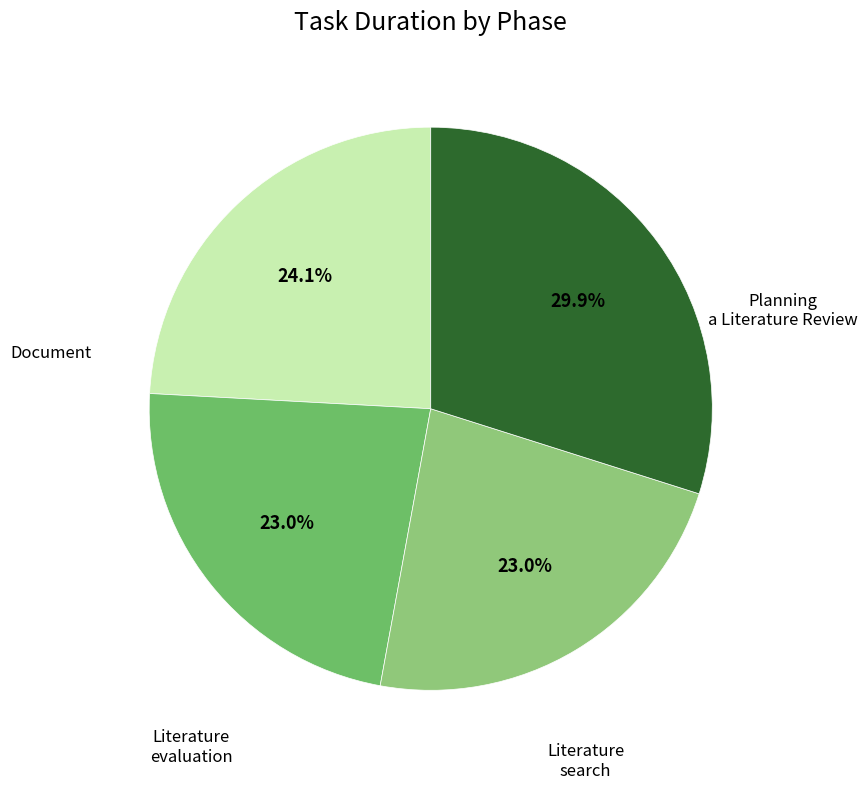

How many slices are in this pie chart?

4